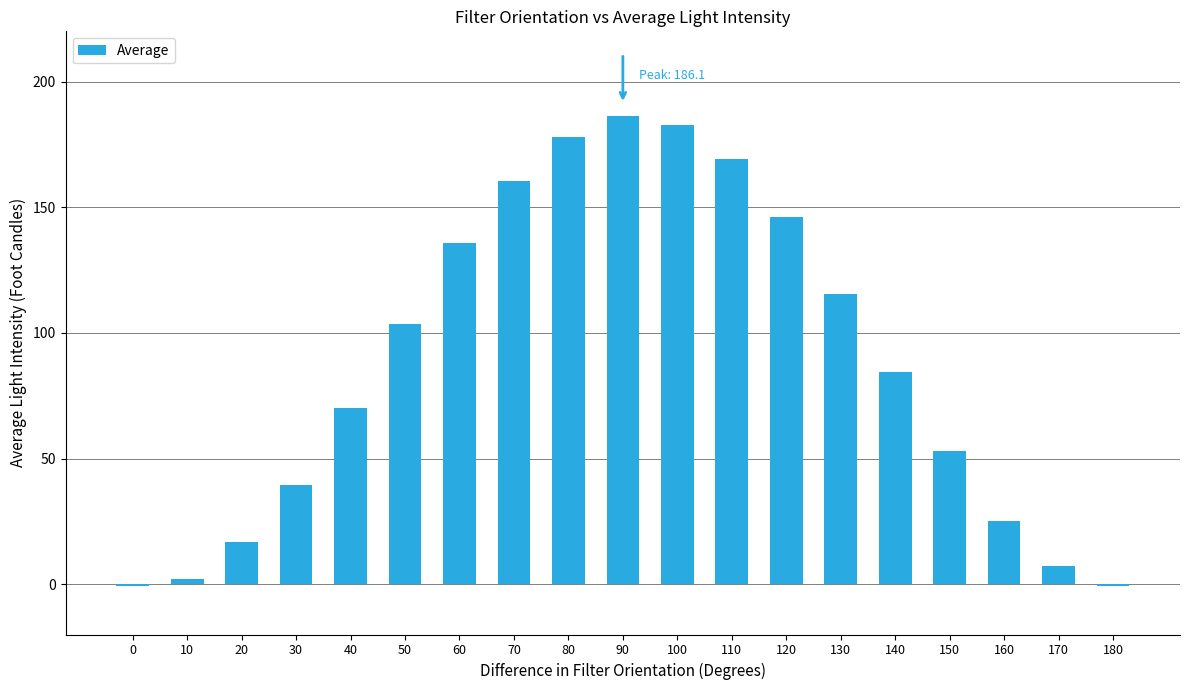

What is the change in value from 100 to 160?

-157.4